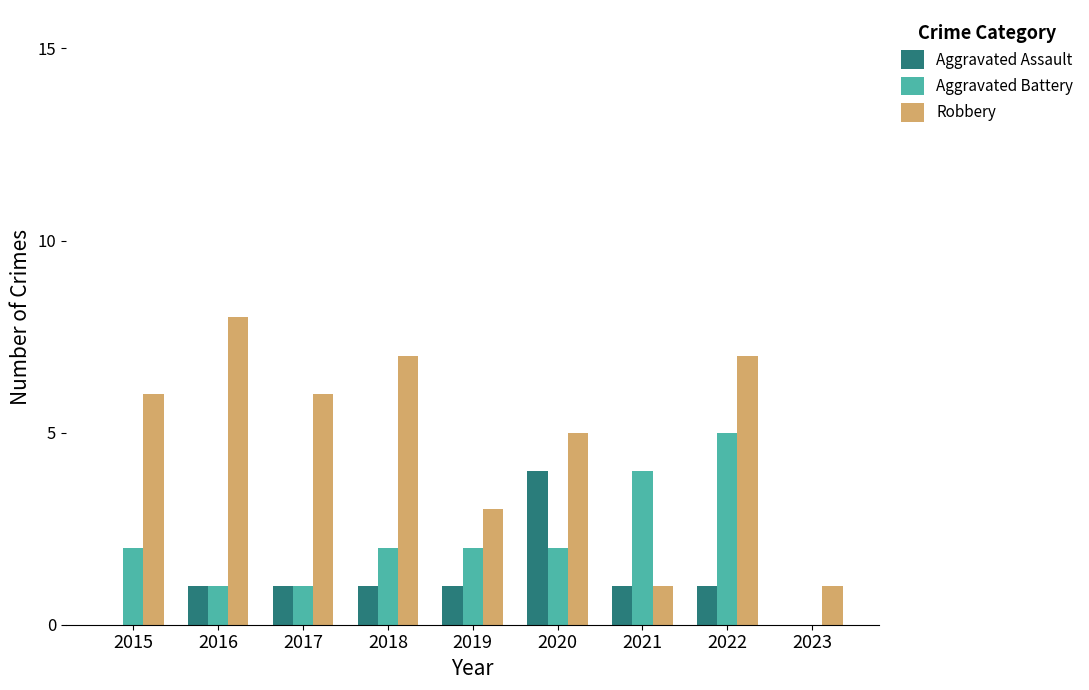

What is the maximum value for Aggravated Battery?

5